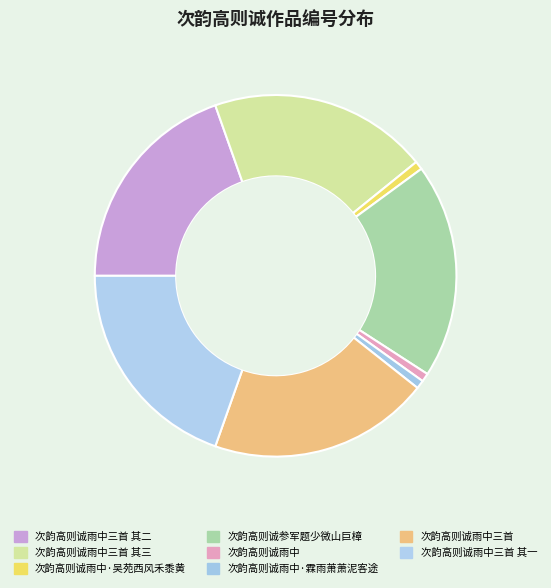

To the nearest percent, what is the combined percentage of 次韵高则诚雨中·霖雨萧萧泥客途 and 次韵高则诚雨中三首?

21%